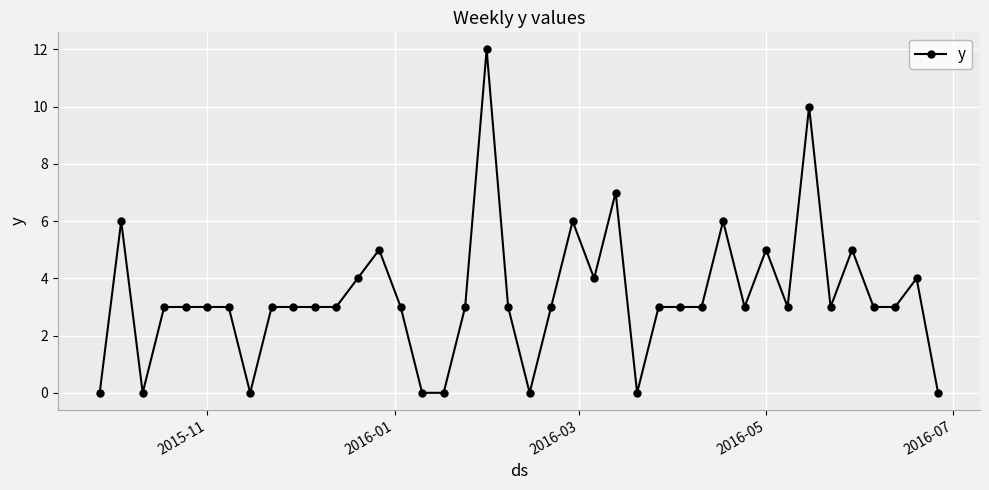

Is this an area chart (filled region under the line)?

No